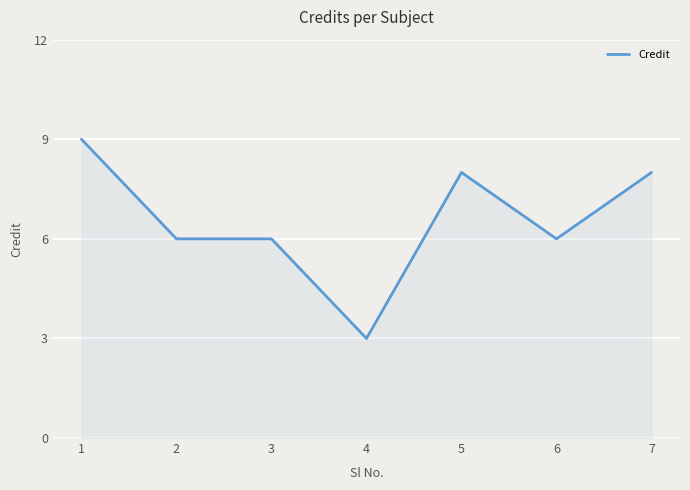

True or false: there are more than 0 points higher than both neighbors.

True